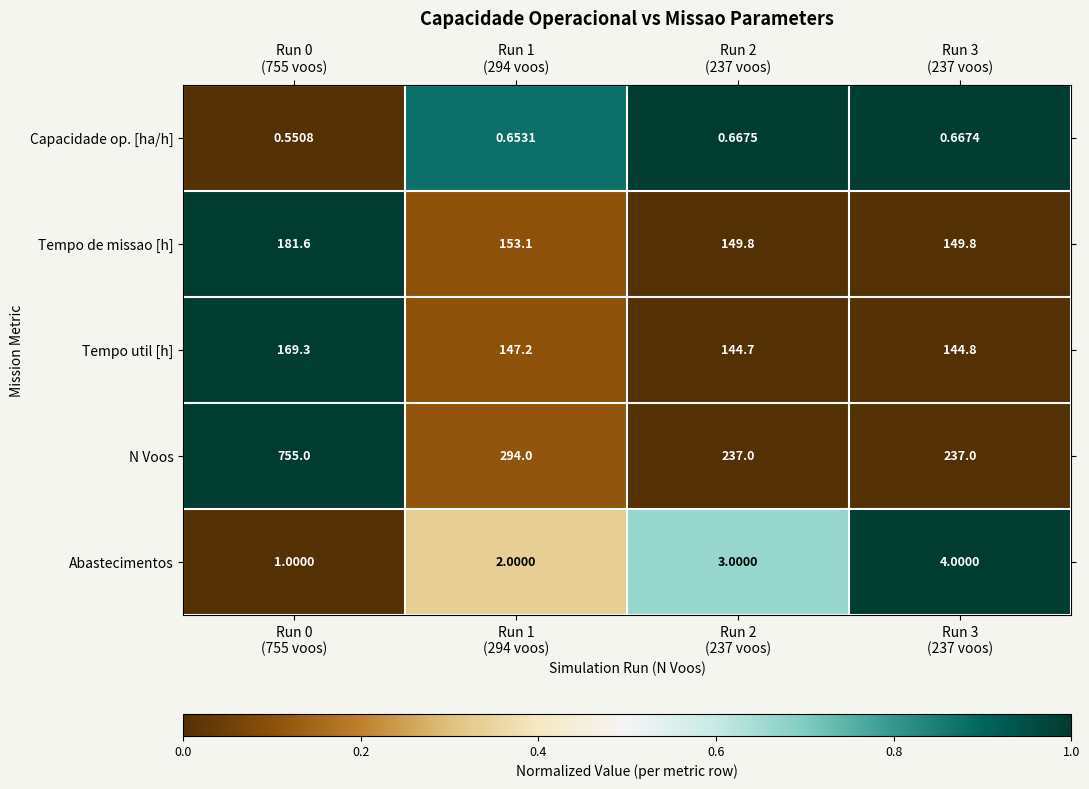

Which series has the largest total across all categories?

N Voos